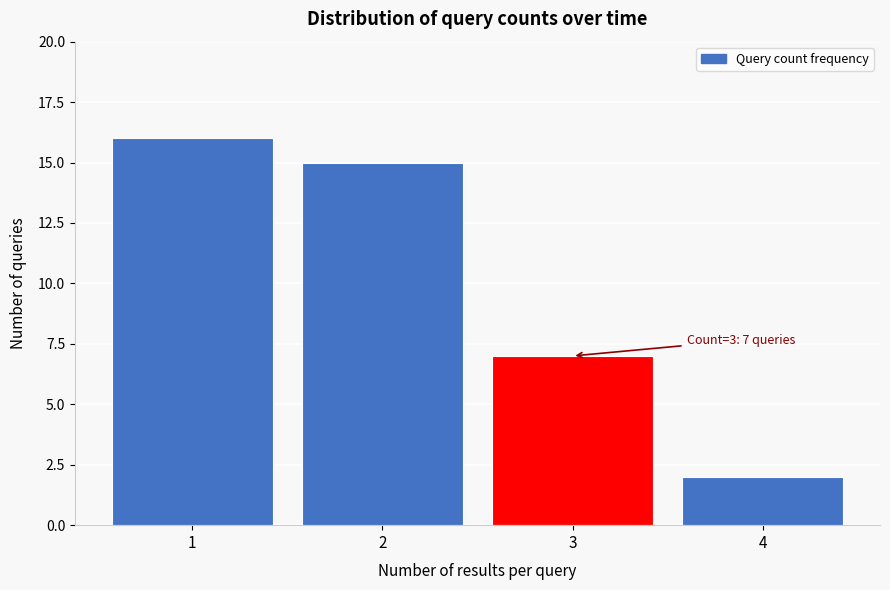

Reading left to right, what are all the values shown in this chart?

16	15	7	2